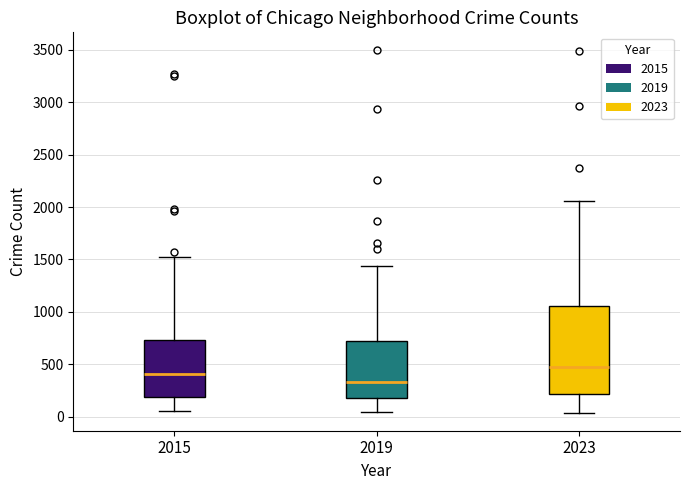

Where does the lower whisker of the box at x = 2015 end on the y-axis? The values are not printed on the chart, so give them approximately, as read against the axis.

50